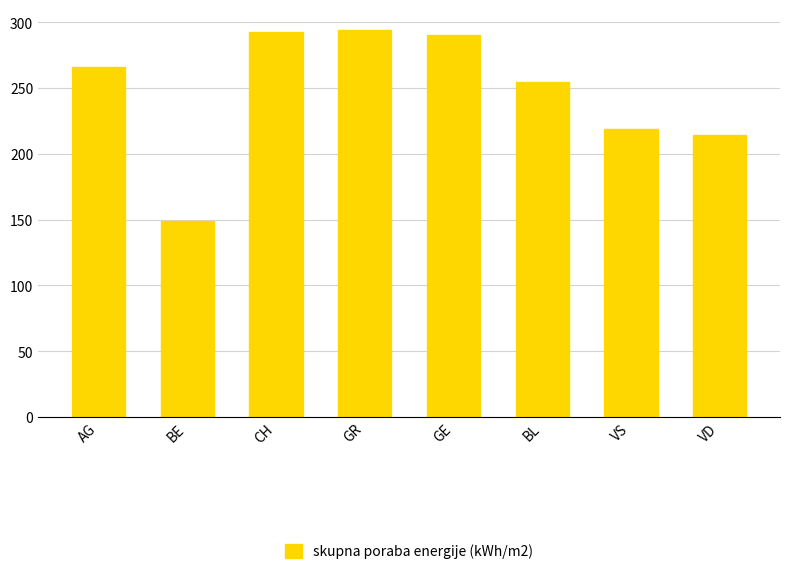

What is the difference between the maximum and second lowest values?

80